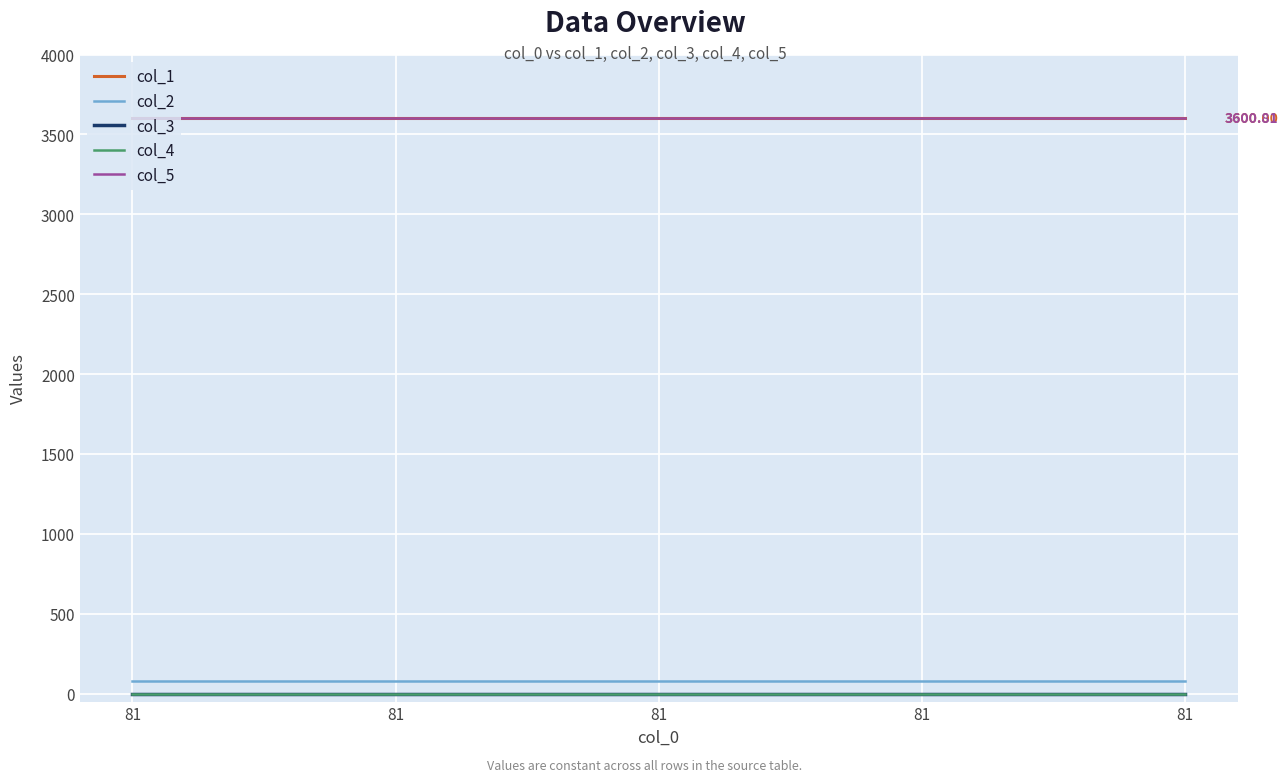

At which label is col_2 closest to 81?

81